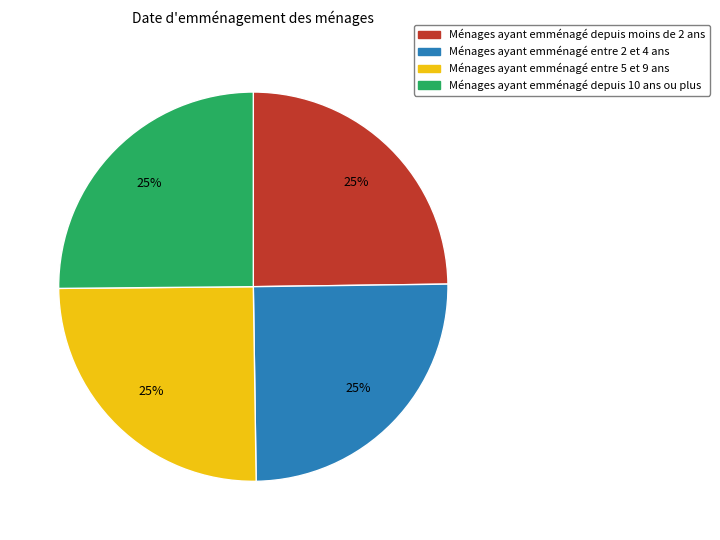

Is there any slice that represents more than half of the pie?

No